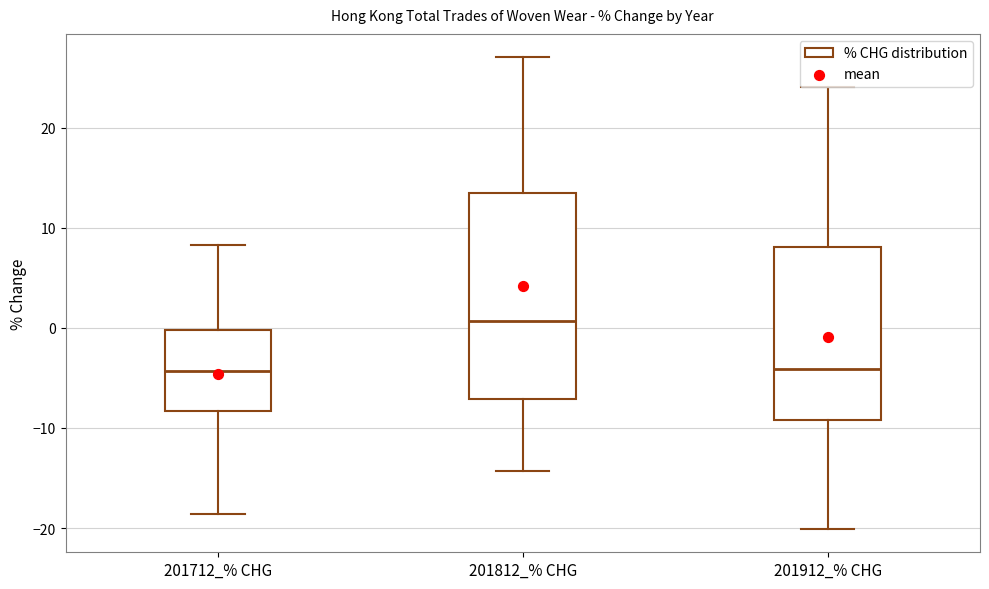

Reading left to right, transcribe this box plot: for each box, give where its median line is, the range the box spans, and where its two whiskers end, as read against the y-axis. The values are not printed on the chart, so give them approximately, as read against the axis.

201712_% CHG: median -4, box -8 to 0, whiskers -19 to 8
201812_% CHG: median 1, box -7 to 13, whiskers -14 to 27
201912_% CHG: median -4, box -9 to 8, whiskers -20 to 24